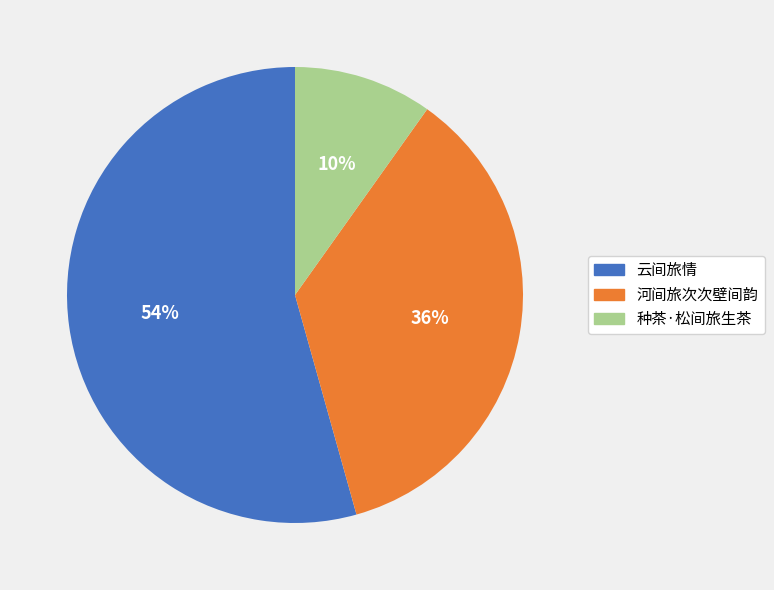

What percentage is the 种茶·松间旅生茶 slice, to the nearest percent?

10%